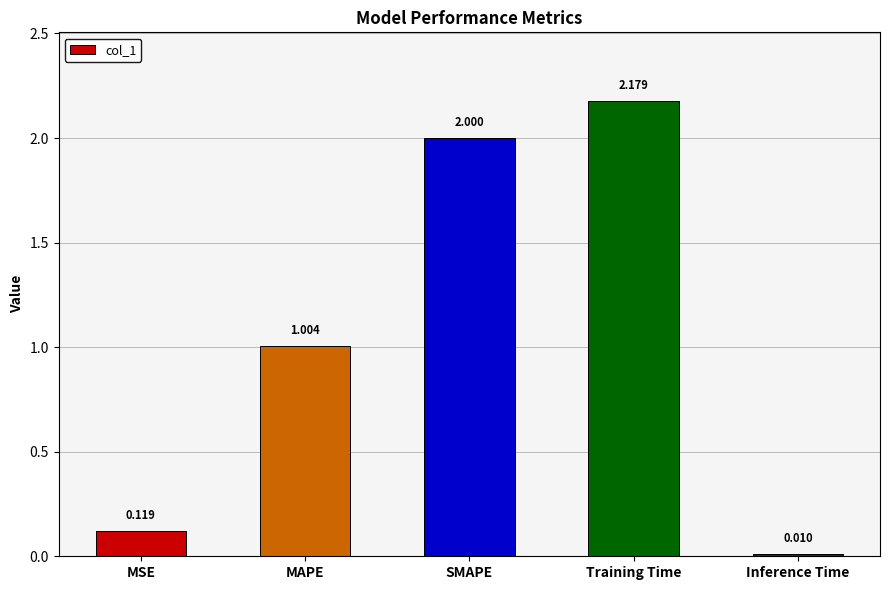

What is the difference between the second highest and minimum values?

2.0